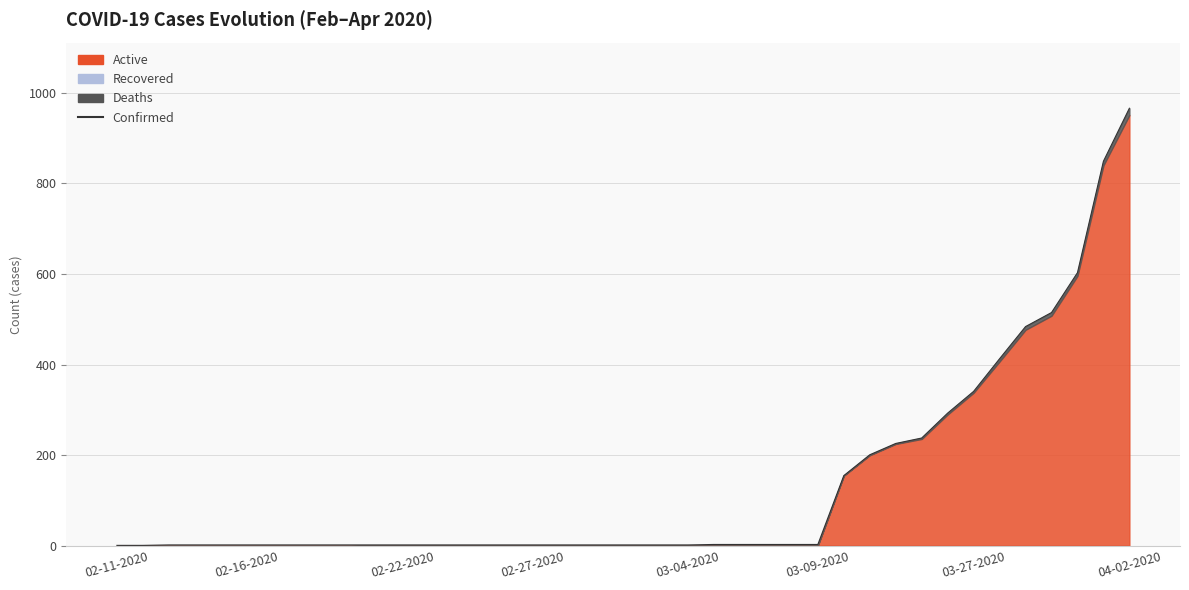

True or false: the data has more than 1 interior local peaks.

False